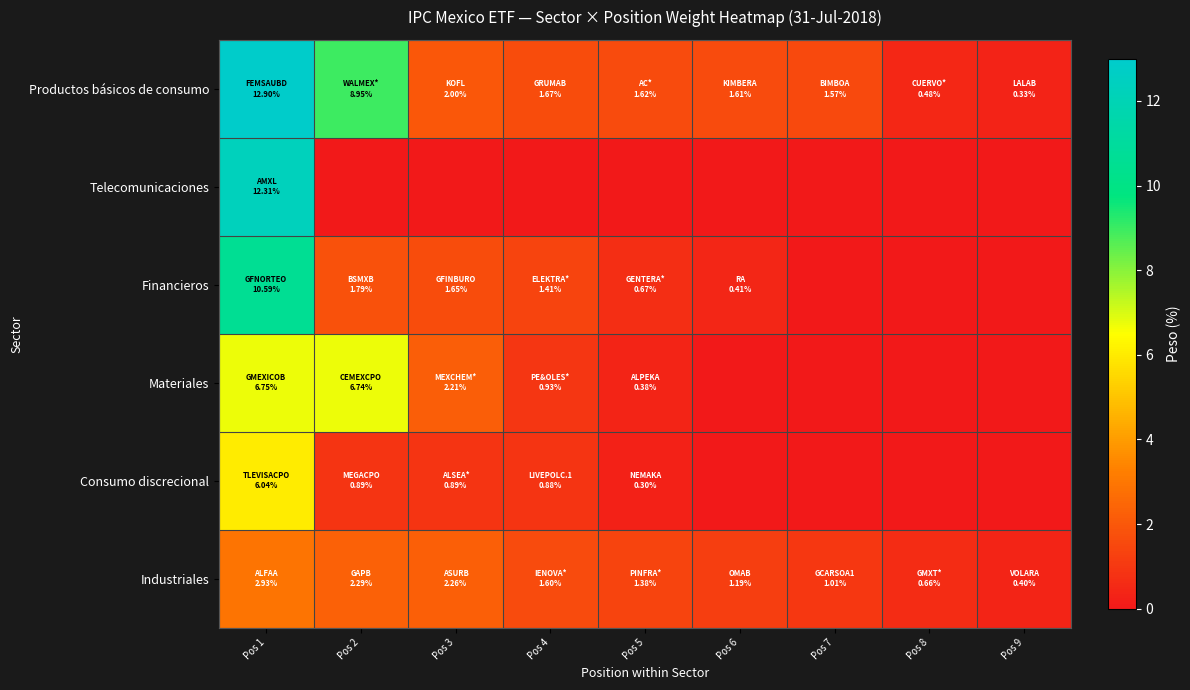

List the series in order of their peak value, lowest first.

Industriales, Consumo discrecional, Materiales, Financieros, Telecomunicaciones, Productos básicos de consumo